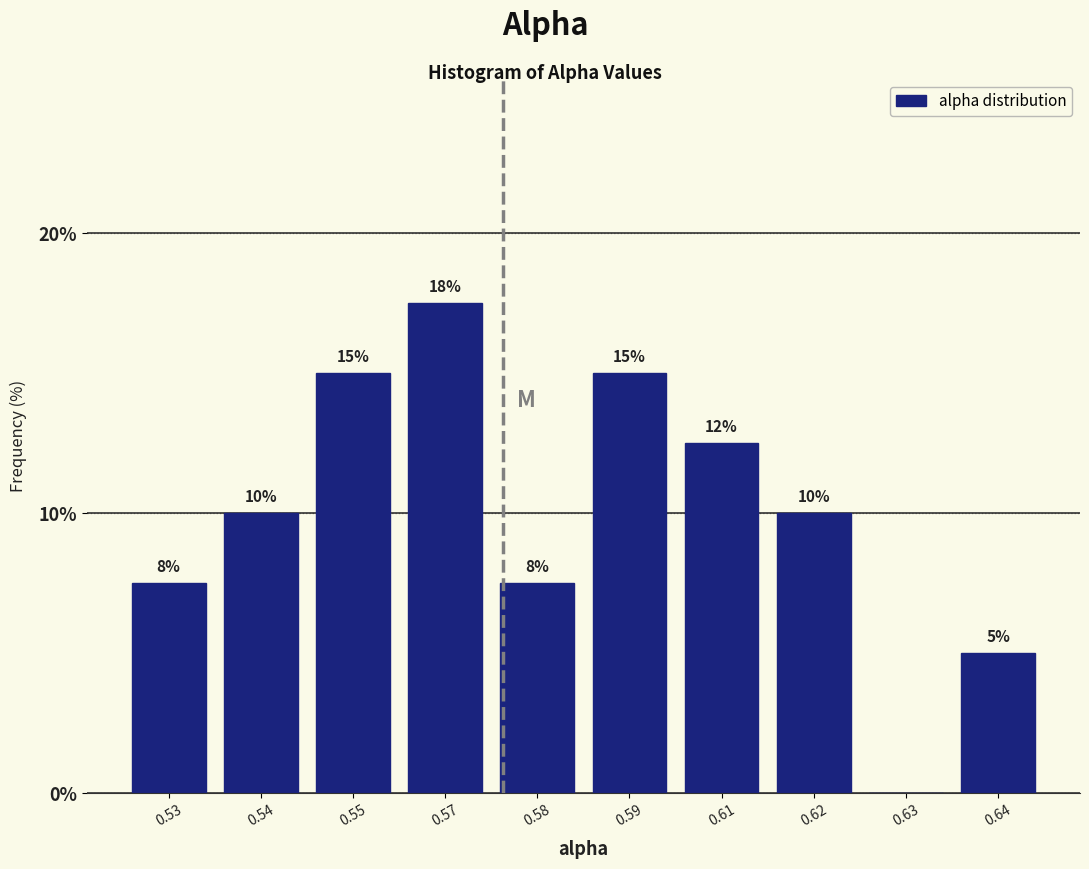

Which label corresponds to the largest value in the chart?

0.57